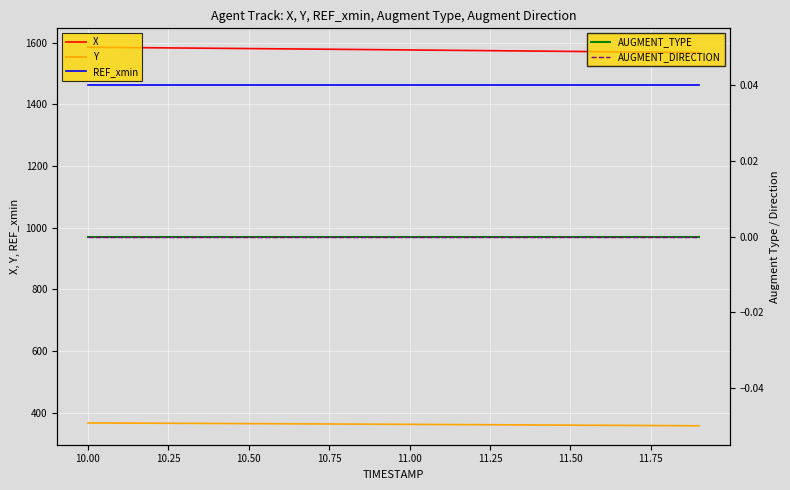

Reading left to right, transcribe all the data shown in this chart.

X: 1584.8	1584.0	1583.2	1582.3	1581.4	1580.6	1579.7	1578.8	1577.9	1577.0	1576.1	1575.2	1574.2	1573.3	1572.3	1571.4	1570.4	1569.4	1568.4	1567.5
Y: 367.4	366.9	366.5	366.0	365.6	365.1	364.7	364.2	363.7	363.3	362.8	362.3	361.8	361.3	360.8	360.2	359.7	359.2	358.7	358.1
REF_xmin: 1463.5	1463.5	1463.5	1463.5	1463.5	1463.5	1463.5	1463.5	1463.5	1463.5	1463.5	1463.5	1463.5	1463.5	1463.5	1463.5	1463.5	1463.5	1463.5	1463.5
AUGMENT_TYPE: 0.0	0.0	0.0	0.0	0.0	0.0	0.0	0.0	0.0	0.0	0.0	0.0	0.0	0.0	0.0	0.0	0.0	0.0	0.0	0.0
AUGMENT_DIRECTION: 0.0	0.0	0.0	0.0	0.0	0.0	0.0	0.0	0.0	0.0	0.0	0.0	0.0	0.0	0.0	0.0	0.0	0.0	0.0	0.0